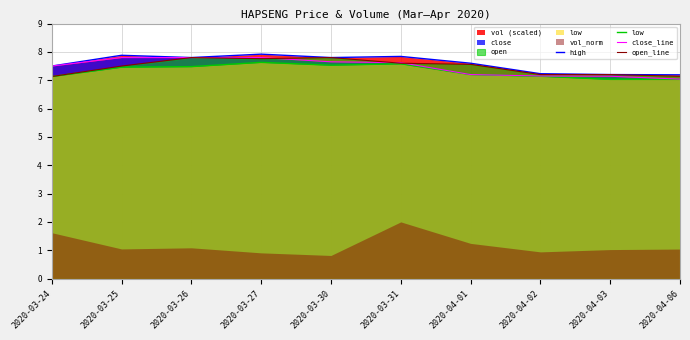

Is it true that open_line equals 7.8 at 2020-03-27?

True